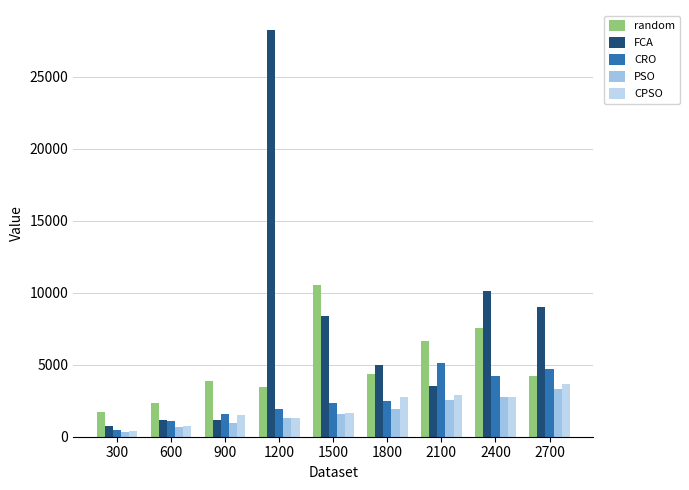

Is it true that random equals 1429.2 at 600?

False